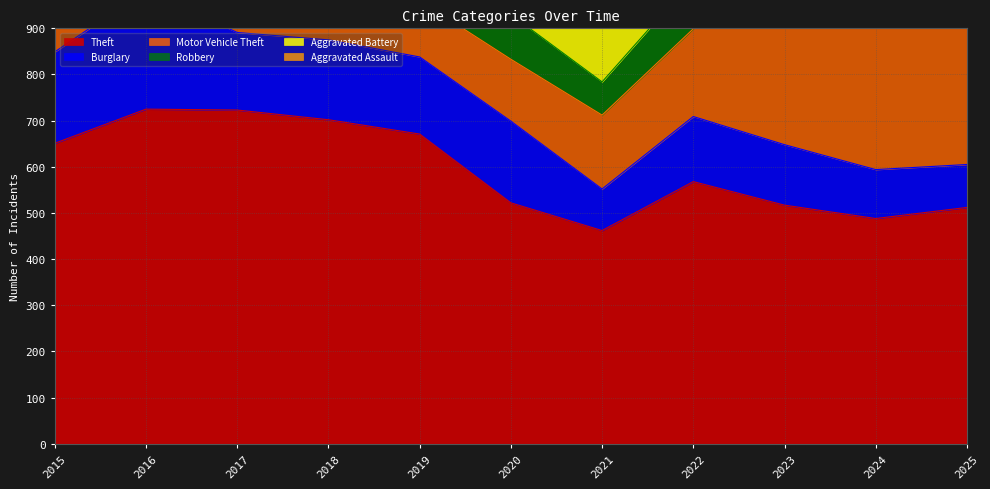

At which label does Aggravated Battery first exceed 147?

2016